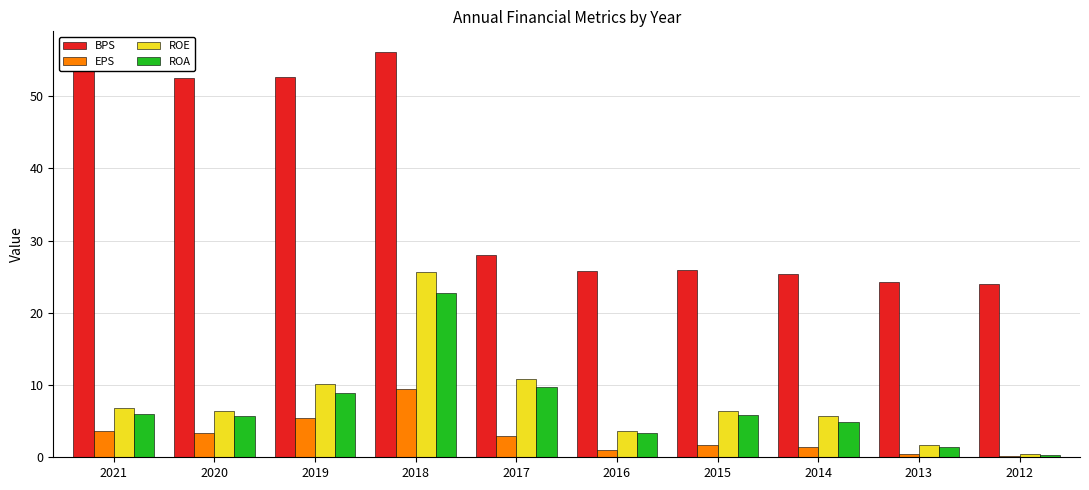

At which label does EPS reach its peak?

2018